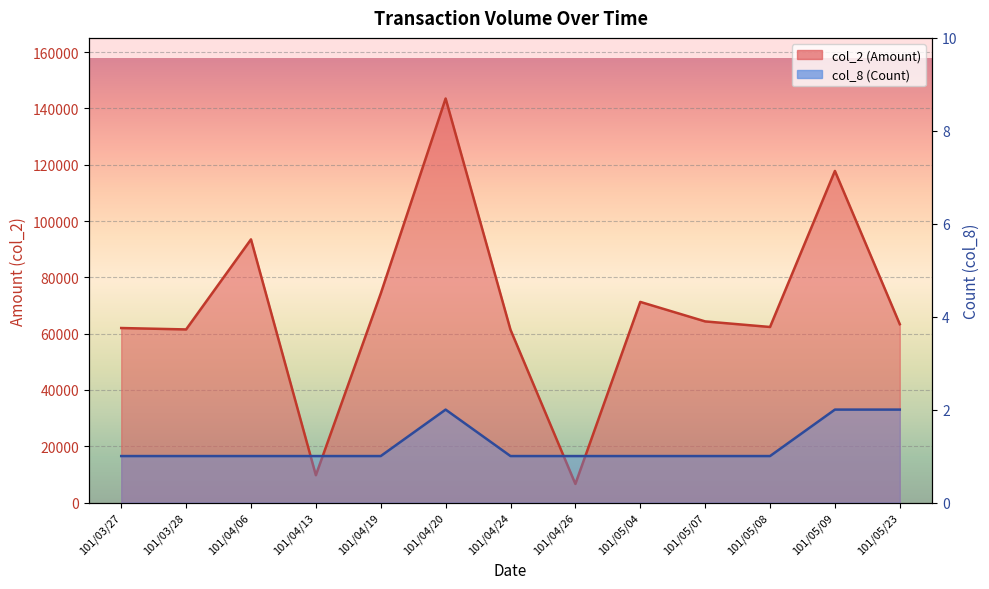

At which category does col_2 (Amount) reach its first local valley?

101/03/28